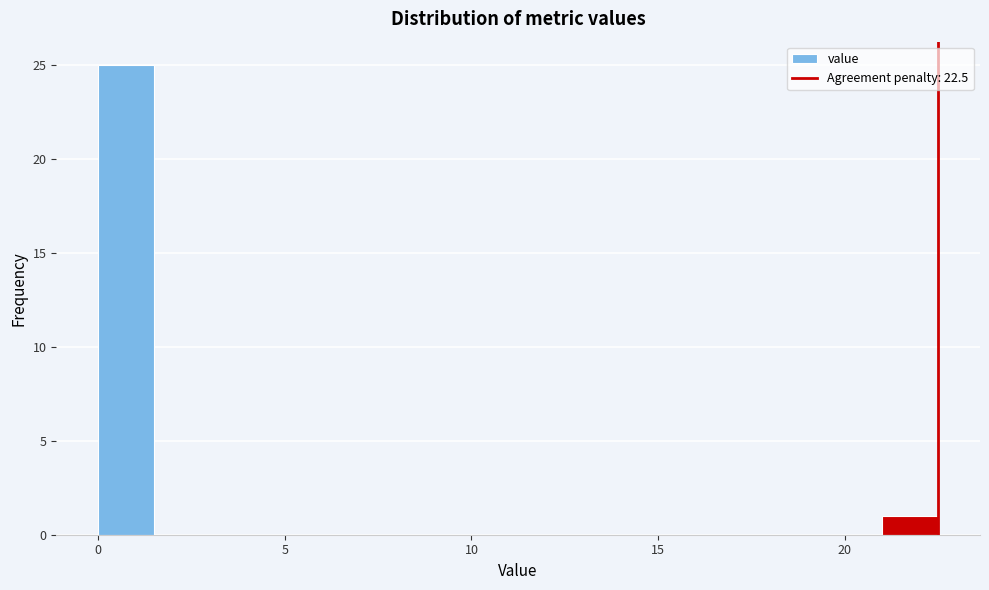

Read against the x-axis, roughly where is the centre of the tallest bar?

1.0